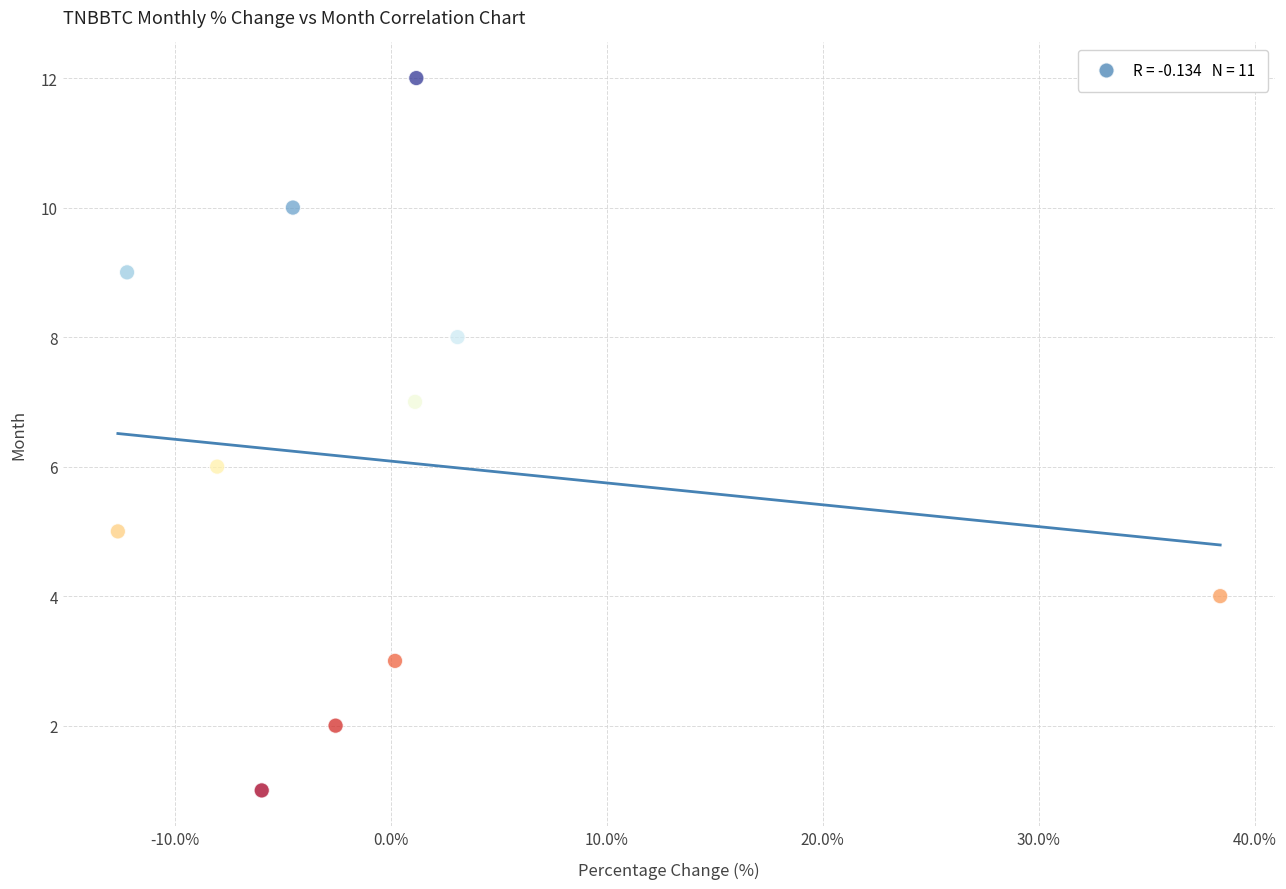

What is the range of Y values (max minus min)?

11